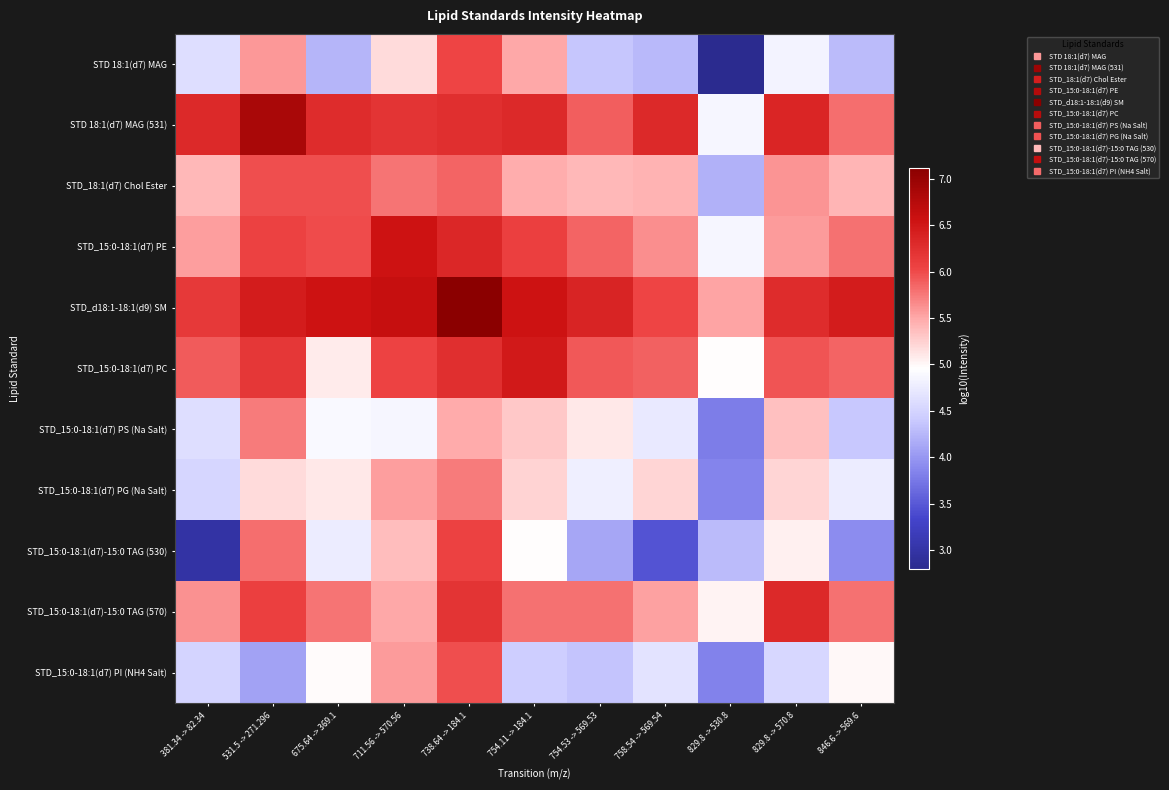

Reading left to right, extract all data points from this chart.

STD 18:1(d7) MAG: 381.34 -> 82.34=4.6	531.5 -> 271.296=5.6	675.64 -> 369.1=4.2	711.56 -> 570.56=5.2	738.64 -> 184.1=6.0	754.11 -> 184.1=5.5	754.53 -> 569.53=4.4	758.54 -> 569.54=4.3	829.8 -> 530.8=2.8	829.8 -> 570.8=4.8	846.6 -> 569.6=4.3
STD 18:1(d7) MAG (531): 381.34 -> 82.34=6.3	531.5 -> 271.296=6.8	675.64 -> 369.1=6.3	711.56 -> 570.56=6.2	738.64 -> 184.1=6.2	754.11 -> 184.1=6.3	754.53 -> 569.53=5.9	758.54 -> 569.54=6.3	829.8 -> 530.8=4.9	829.8 -> 570.8=6.4	846.6 -> 569.6=5.8
STD_18:1(d7) Chol Ester: 381.34 -> 82.34=5.4	531.5 -> 271.296=6.0	675.64 -> 369.1=6.0	711.56 -> 570.56=5.8	738.64 -> 184.1=5.9	754.11 -> 184.1=5.5	754.53 -> 569.53=5.4	758.54 -> 569.54=5.4	829.8 -> 530.8=4.2	829.8 -> 570.8=5.6	846.6 -> 569.6=5.4
STD_15:0-18:1(d7) PE: 381.34 -> 82.34=5.6	531.5 -> 271.296=6.1	675.64 -> 369.1=6.0	711.56 -> 570.56=6.6	738.64 -> 184.1=6.3	754.11 -> 184.1=6.1	754.53 -> 569.53=5.9	758.54 -> 569.54=5.6	829.8 -> 530.8=4.9	829.8 -> 570.8=5.6	846.6 -> 569.6=5.8
STD_d18:1-18:1(d9) SM: 381.34 -> 82.34=6.1	531.5 -> 271.296=6.4	675.64 -> 369.1=6.5	711.56 -> 570.56=6.6	738.64 -> 184.1=7.1	754.11 -> 184.1=6.5	754.53 -> 569.53=6.4	758.54 -> 569.54=6.0	829.8 -> 530.8=5.5	829.8 -> 570.8=6.3	846.6 -> 569.6=6.5
STD_15:0-18:1(d7) PC: 381.34 -> 82.34=5.9	531.5 -> 271.296=6.2	675.64 -> 369.1=5.1	711.56 -> 570.56=6.0	738.64 -> 184.1=6.2	754.11 -> 184.1=6.5	754.53 -> 569.53=5.9	758.54 -> 569.54=5.9	829.8 -> 530.8=5.0	829.8 -> 570.8=5.9	846.6 -> 569.6=5.9
STD_15:0-18:1(d7) PS (Na Salt): 381.34 -> 82.34=4.6	531.5 -> 271.296=5.7	675.64 -> 369.1=4.9	711.56 -> 570.56=4.9	738.64 -> 184.1=5.5	754.11 -> 184.1=5.3	754.53 -> 569.53=5.1	758.54 -> 569.54=4.7	829.8 -> 530.8=3.8	829.8 -> 570.8=5.4	846.6 -> 569.6=4.4
STD_15:0-18:1(d7) PG (Na Salt): 381.34 -> 82.34=4.5	531.5 -> 271.296=5.2	675.64 -> 369.1=5.1	711.56 -> 570.56=5.6	738.64 -> 184.1=5.7	754.11 -> 184.1=5.2	754.53 -> 569.53=4.8	758.54 -> 569.54=5.2	829.8 -> 530.8=3.8	829.8 -> 570.8=5.2	846.6 -> 569.6=4.8
STD_15:0-18:1(d7)-15:0 TAG (530): 381.34 -> 82.34=3.0	531.5 -> 271.296=5.8	675.64 -> 369.1=4.8	711.56 -> 570.56=5.4	738.64 -> 184.1=6.1	754.11 -> 184.1=5.0	754.53 -> 569.53=4.1	758.54 -> 569.54=3.5	829.8 -> 530.8=4.3	829.8 -> 570.8=5.0	846.6 -> 569.6=3.9
STD_15:0-18:1(d7)-15:0 TAG (570): 381.34 -> 82.34=5.6	531.5 -> 271.296=6.1	675.64 -> 369.1=5.8	711.56 -> 570.56=5.5	738.64 -> 184.1=6.2	754.11 -> 184.1=5.8	754.53 -> 569.53=5.8	758.54 -> 569.54=5.5	829.8 -> 530.8=5.0	829.8 -> 570.8=6.3	846.6 -> 569.6=5.8
STD_15:0-18:1(d7) PI (NH4 Salt): 381.34 -> 82.34=4.5	531.5 -> 271.296=4.1	675.64 -> 369.1=5.0	711.56 -> 570.56=5.6	738.64 -> 184.1=6.0	754.11 -> 184.1=4.4	754.53 -> 569.53=4.4	758.54 -> 569.54=4.7	829.8 -> 530.8=3.8	829.8 -> 570.8=4.5	846.6 -> 569.6=5.0